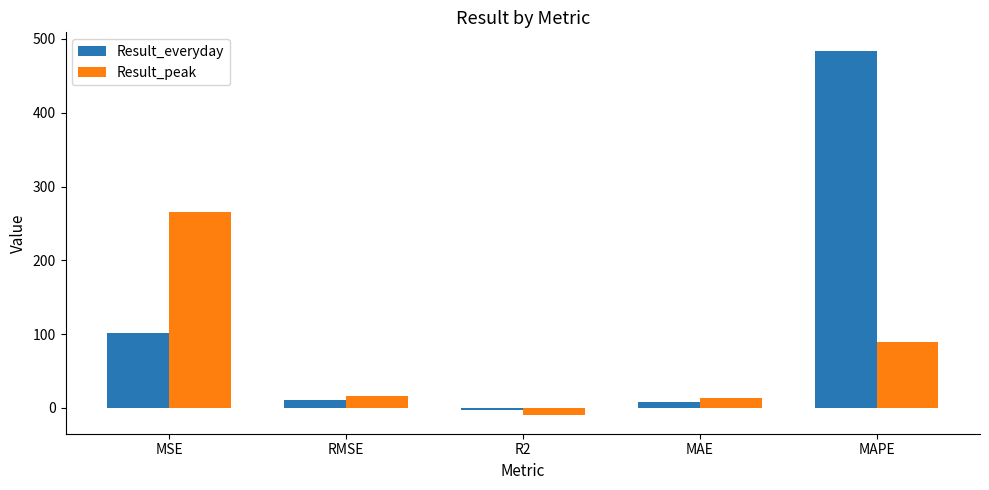

Which series changed the most between MSE and RMSE?

Result_peak